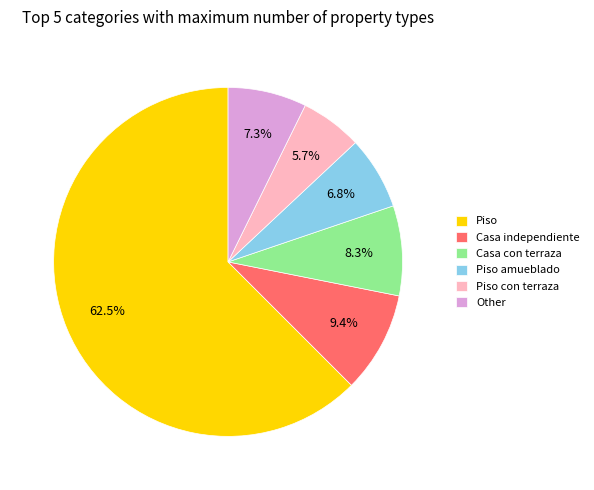

Count the number of slices in the pie.

6